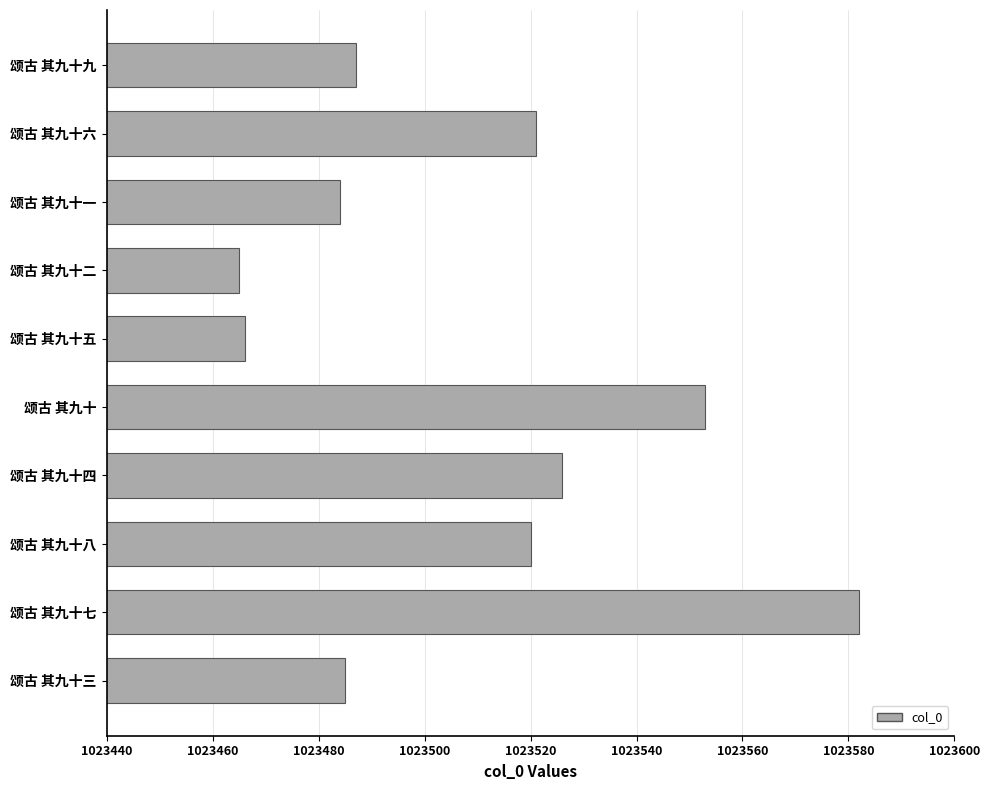

Reading top to bottom, extract all data points from this chart.

1023487	1023521	1023484	1023465	1023466	1023553	1023526	1023520	1023582	1023485